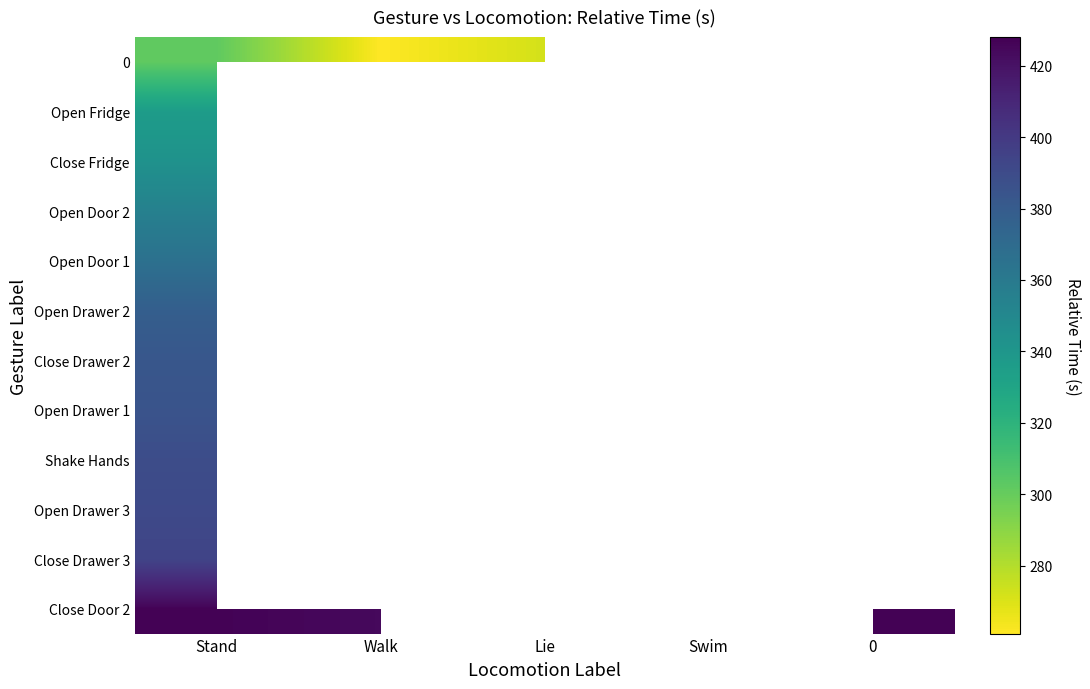

What is the minimum value for Close Door 2?

424.0